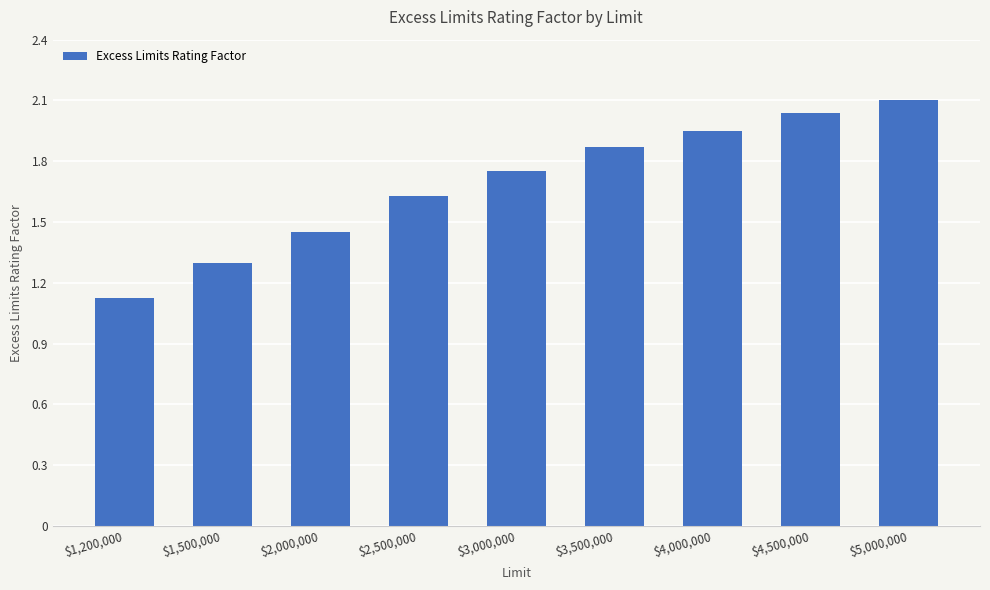

What position from the right is $1,200,000?

9